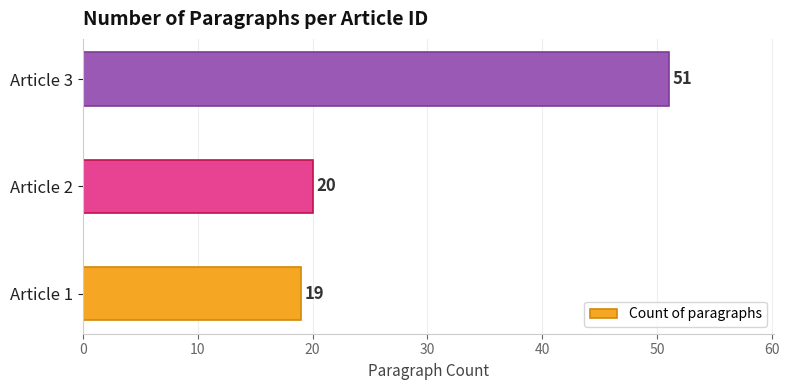

How many categories are shown in the chart?

3